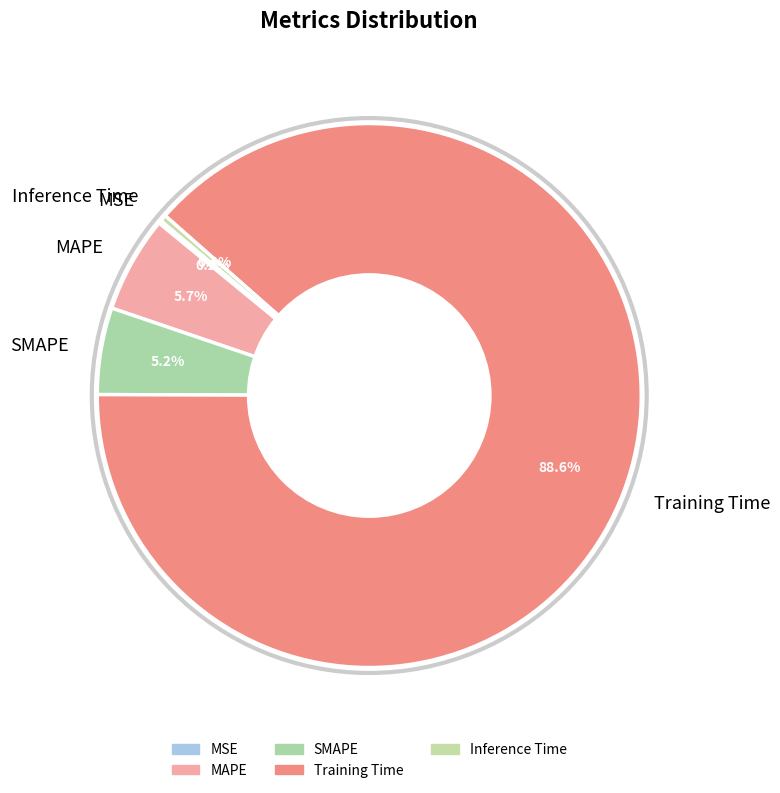

What is the total percentage of MAPE and Inference Time?

6.1%